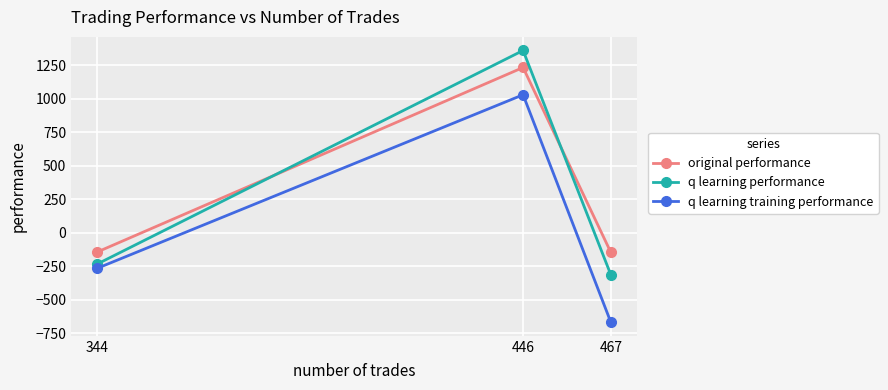

List the series in order of their peak value, lowest first.

q learning training performance, original performance, q learning performance